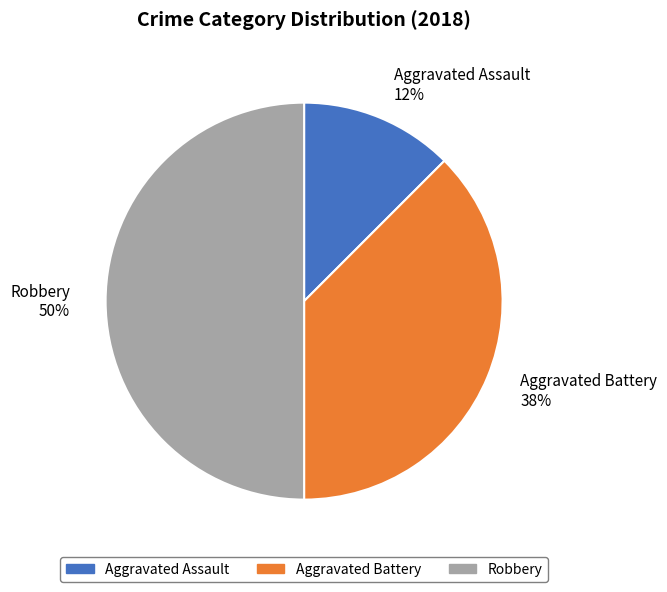

Which category has the biggest portion of the pie?

Robbery